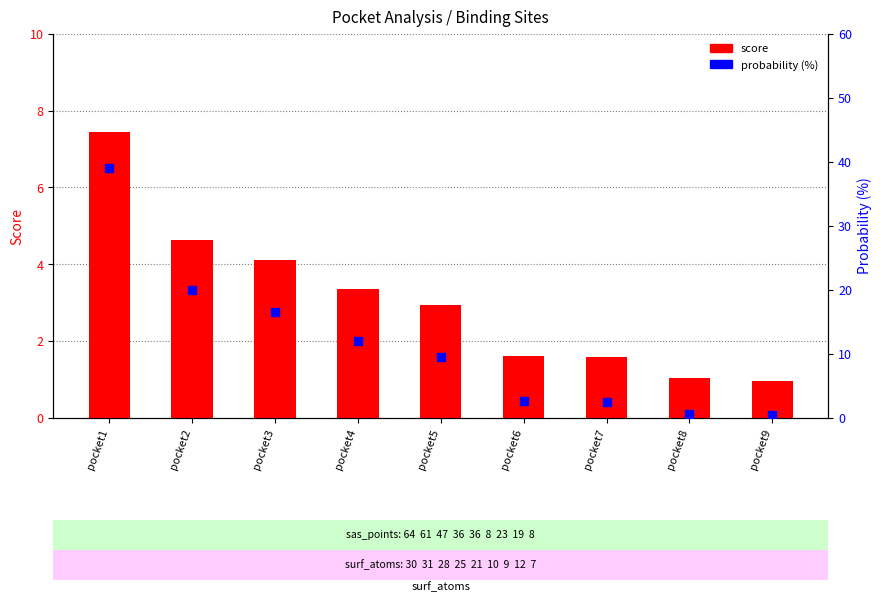

Which series has the widest spread of Y values?

probability (%)